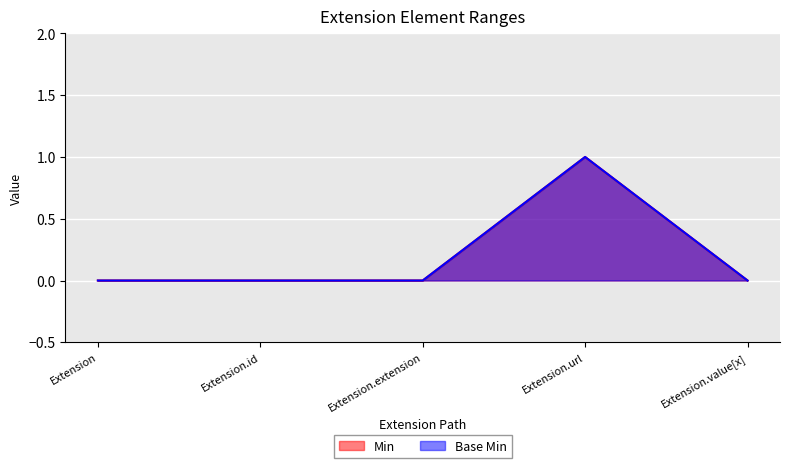

What is the label of the 1st point from the left?

Extension